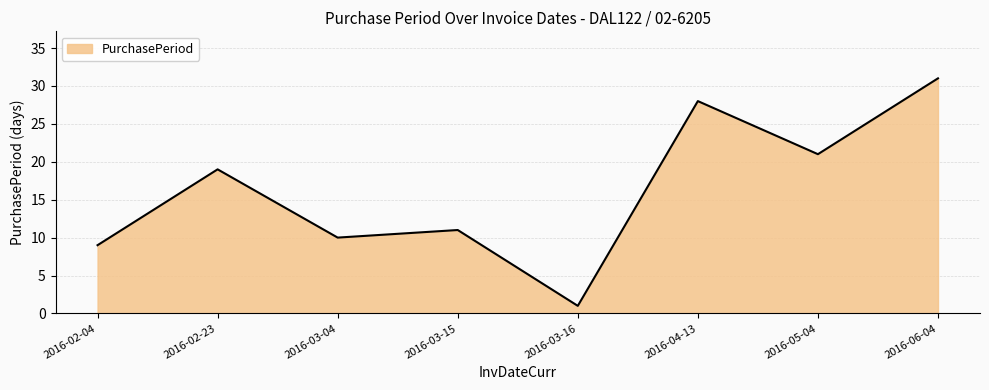

What position from the right is 2016-02-23?

7